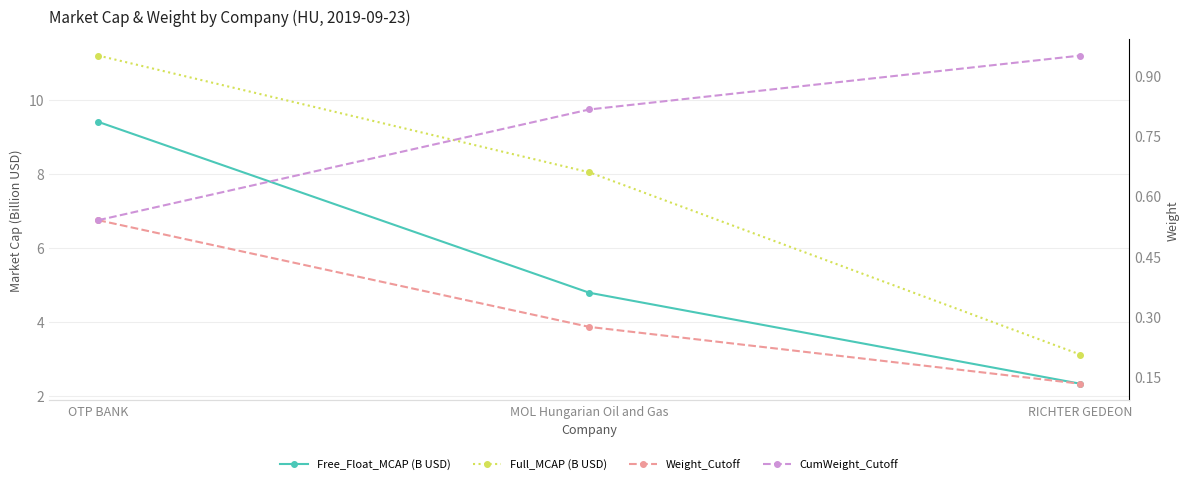

What is the label of the 2nd point from the right?

MOL Hungarian Oil and Gas